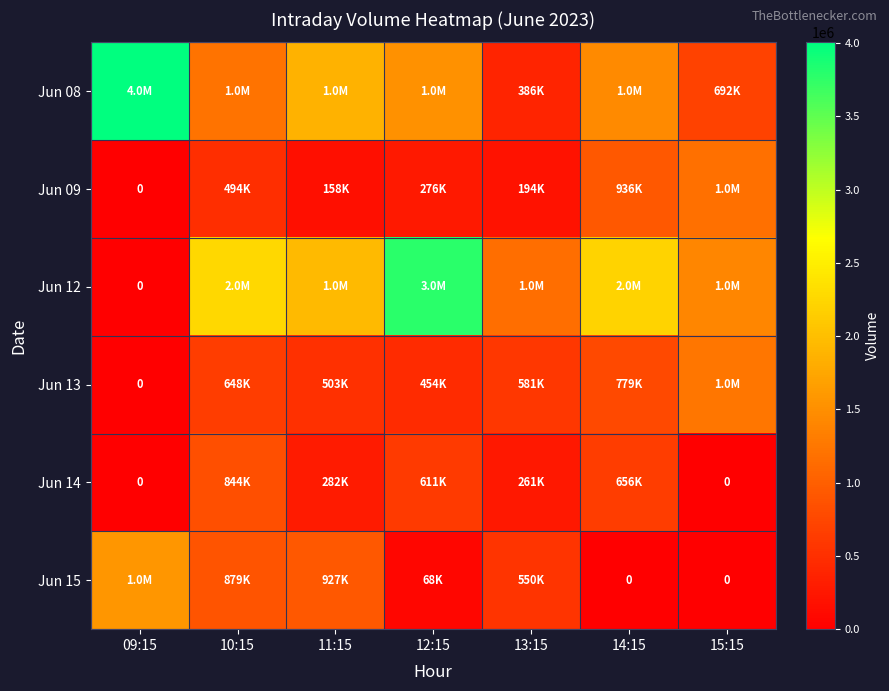

True or false: Jun 12 has a value of 2260916 at 10:15.

True